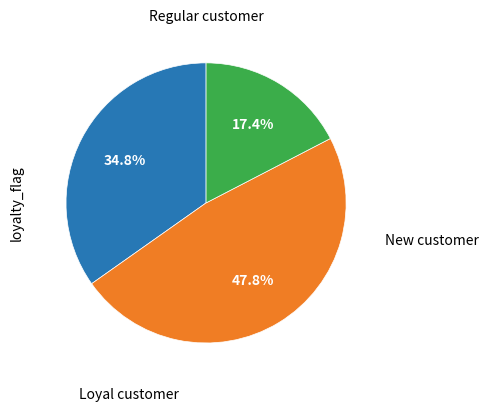

Is there a majority slice in this chart?

No